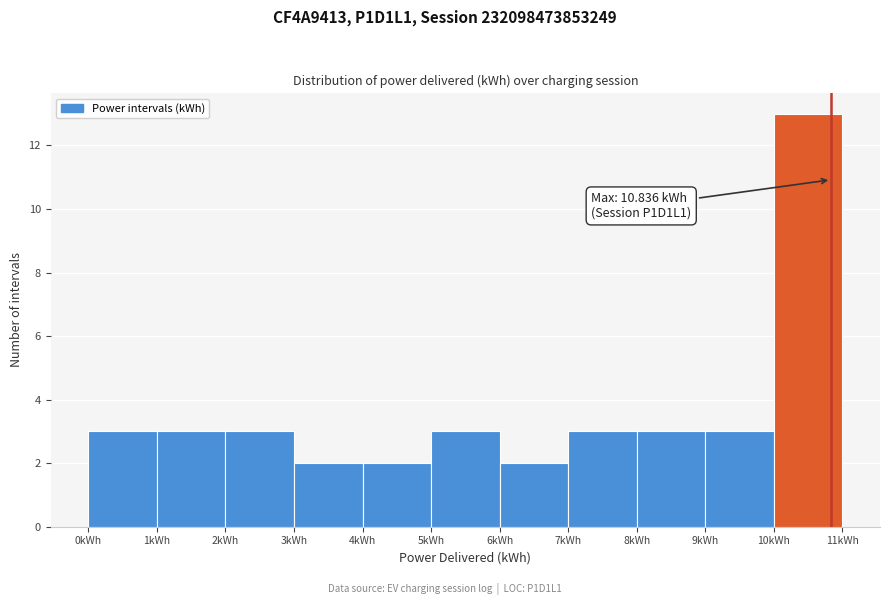

Which range on the x-axis has the tallest bar?

10 to 11